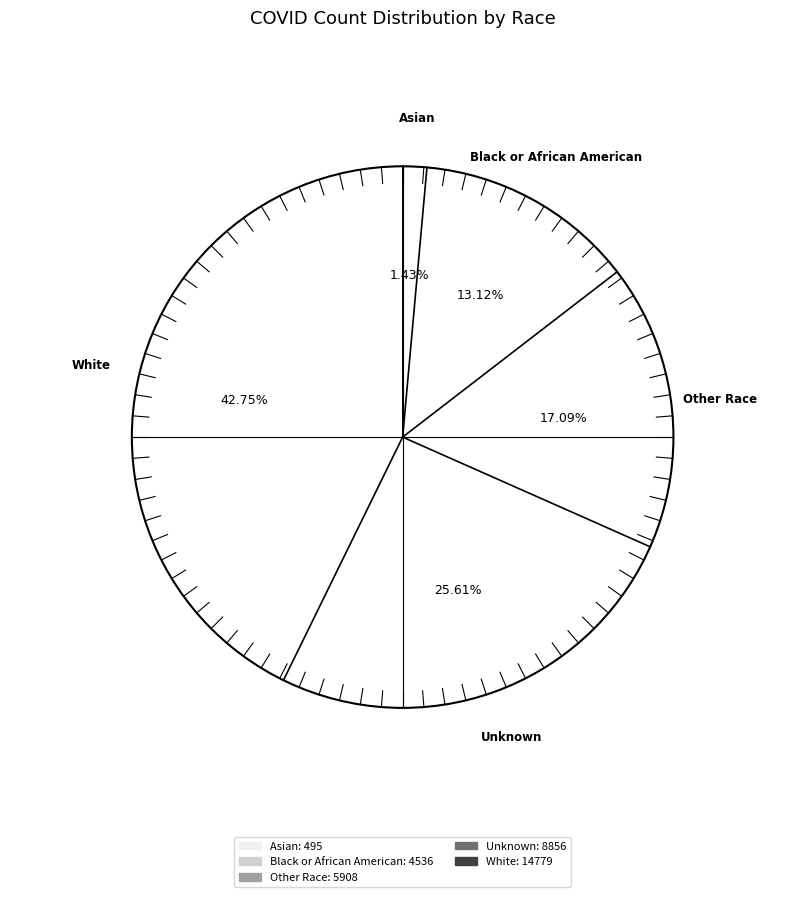

Combined, what portion of the pie is Asian and White?

44.2%